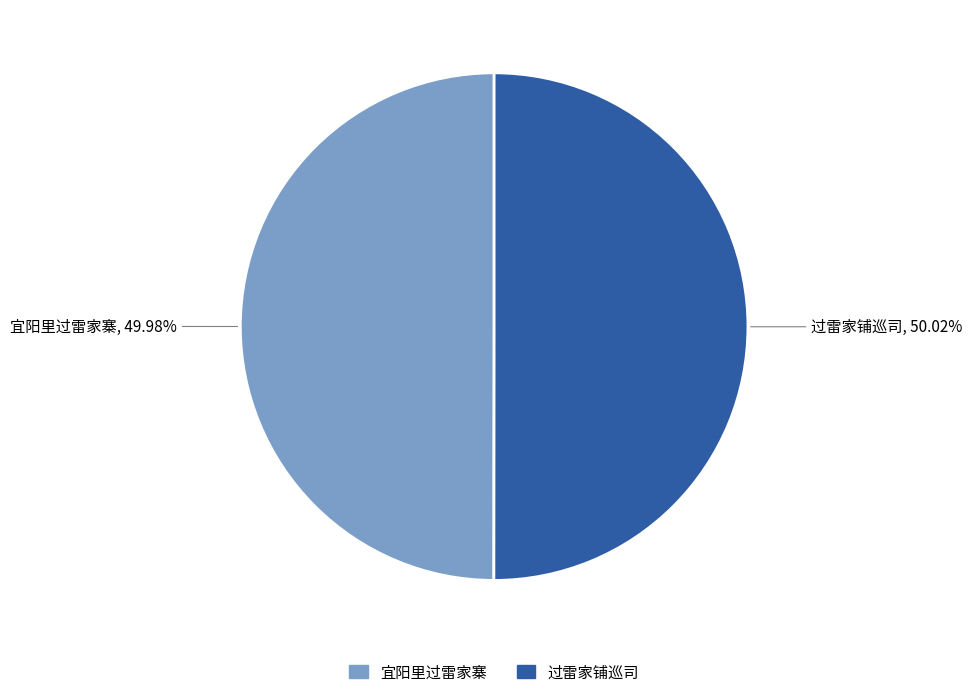

Count the number of slices in the pie.

2